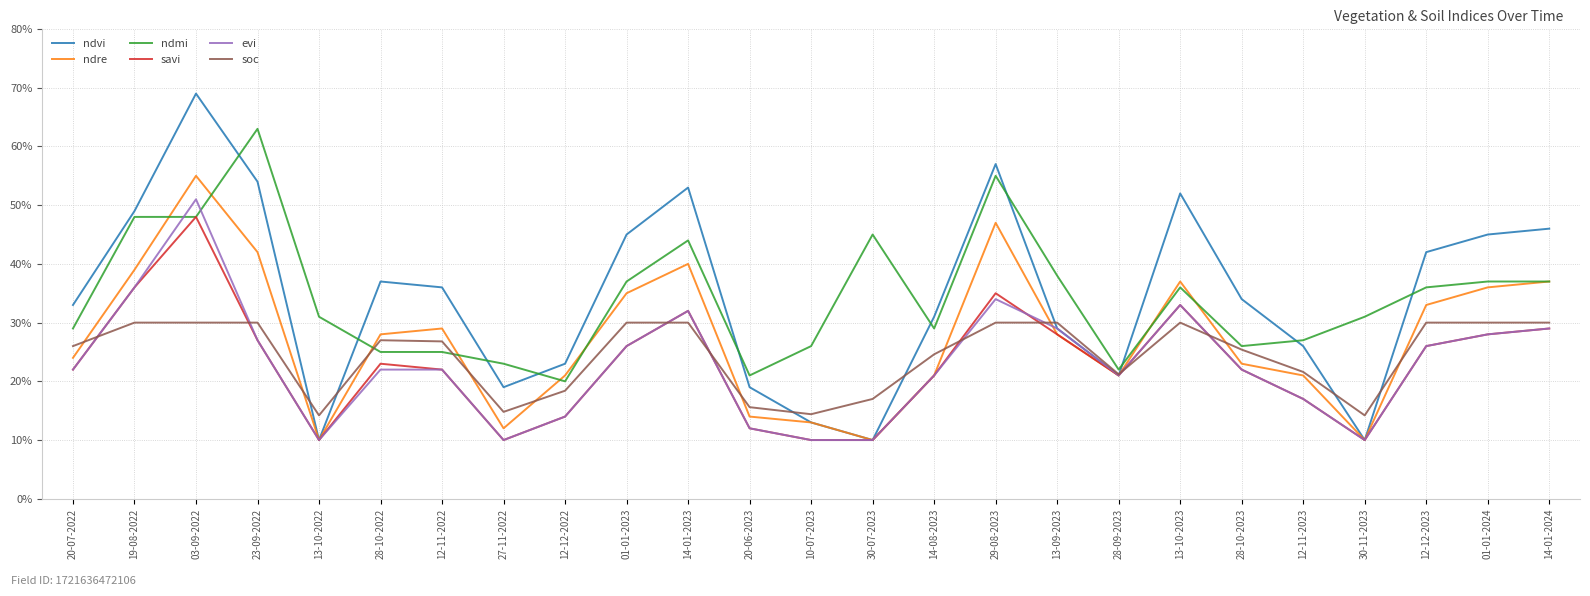

What is the highest value of the ndre series?

0.6